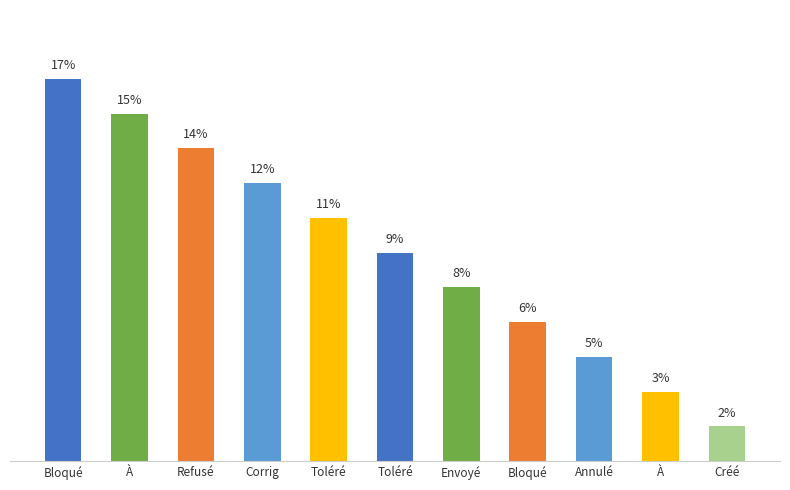

The value at Bloqué is 11.6. True or false?

False